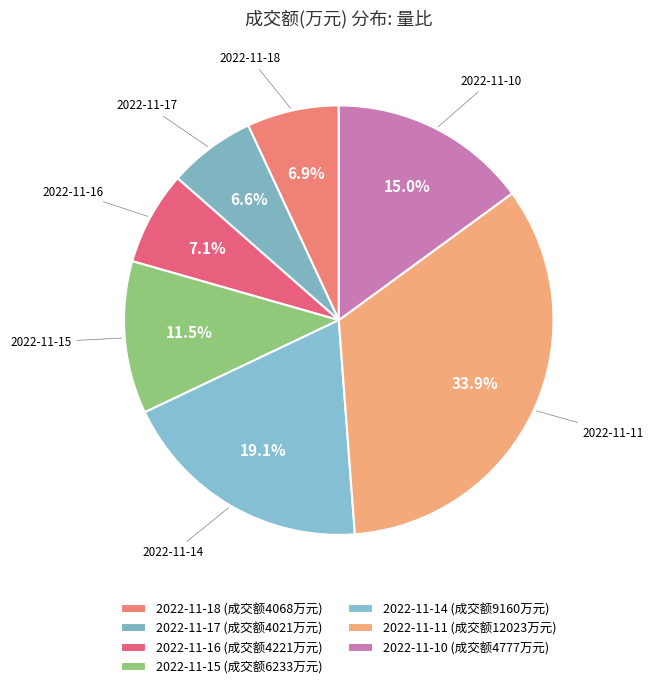

To the nearest percent, what is the difference between the largest and smallest slice percentages?

27%